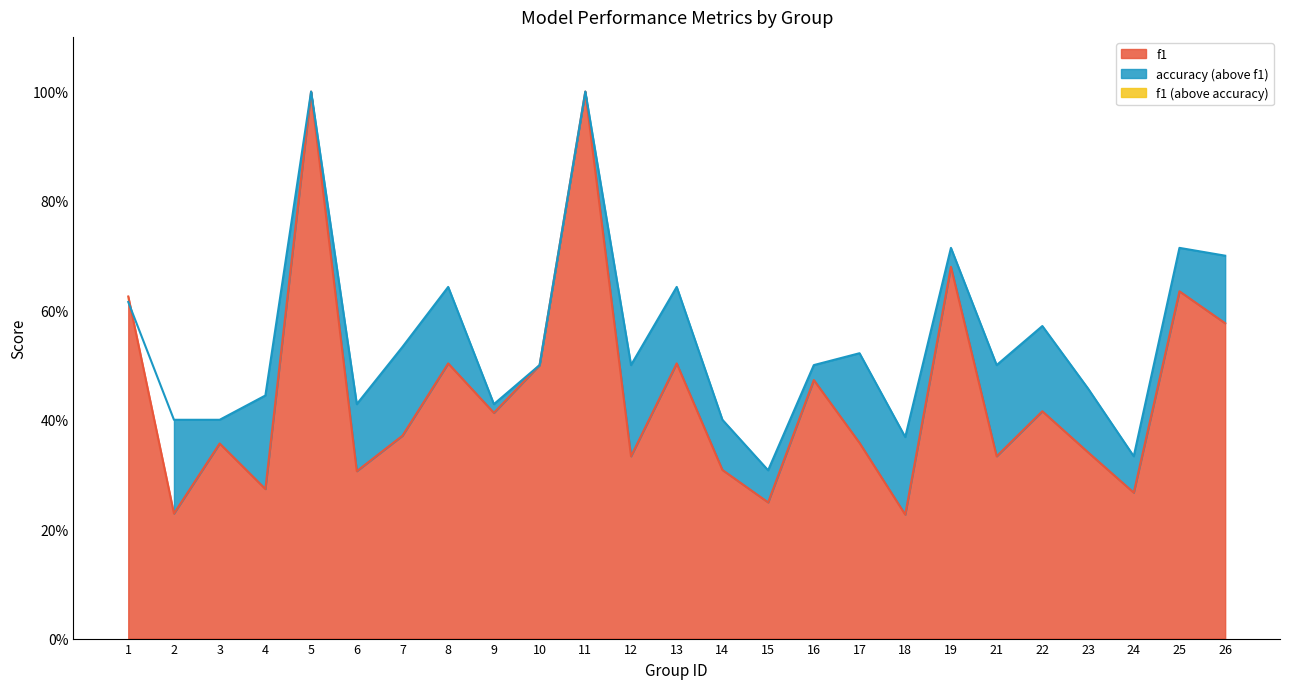

Is the value of accuracy at 14 greater than the value of f1 at 22?

No